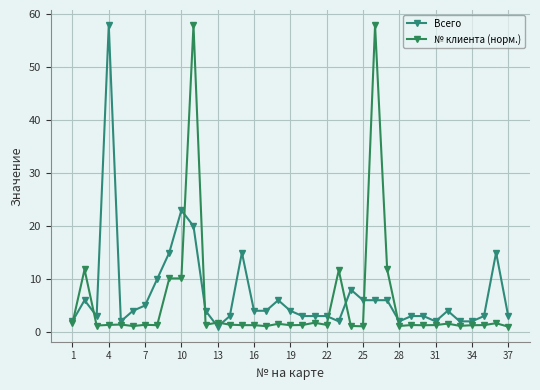

How many values in the Всего series are below 4?

17